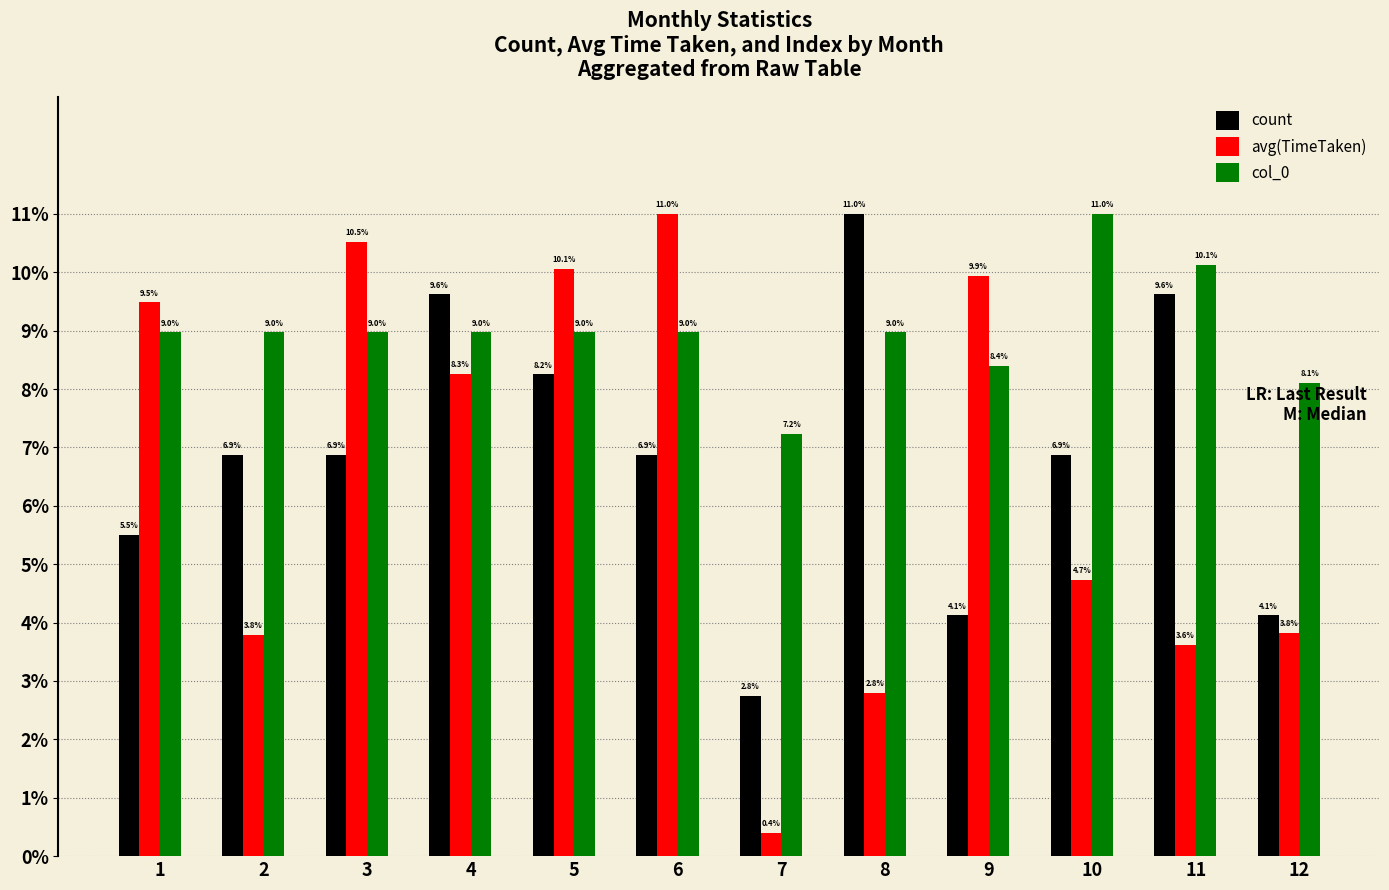

Which series has the largest total across all categories?

col_0